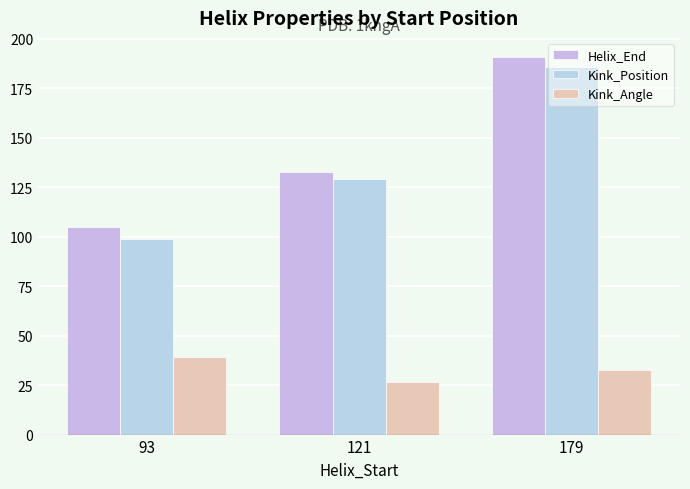

Where is Helix_End nearest to the value 148?

121